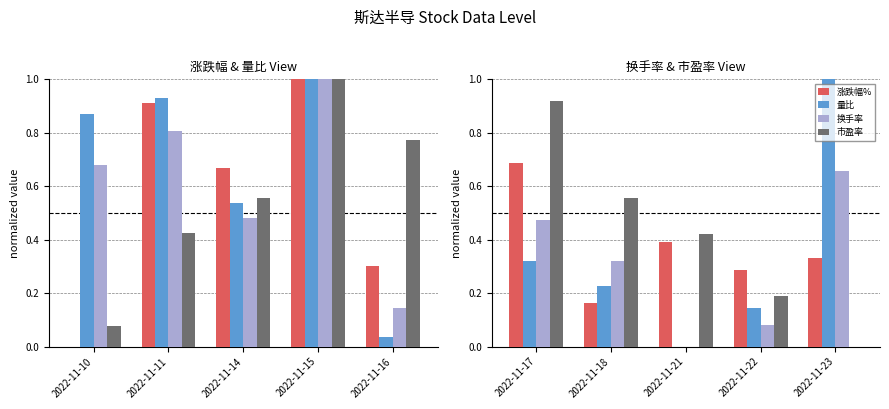

What is the value of the 市盈率 bar at the 4th from the left?

0.2